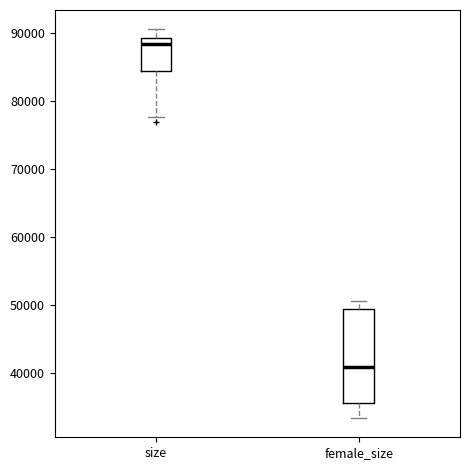

Reading left to right, transcribe this box plot: for each box, give where its median line is, the range the box spans, and where its two whiskers end, as read against the y-axis. The values are not printed on the chart, so give them approximately, as read against the axis.

size: median 88000, box 84000 to 89000, whiskers 78000 to 91000
female_size: median 41000, box 36000 to 49000, whiskers 33000 to 51000